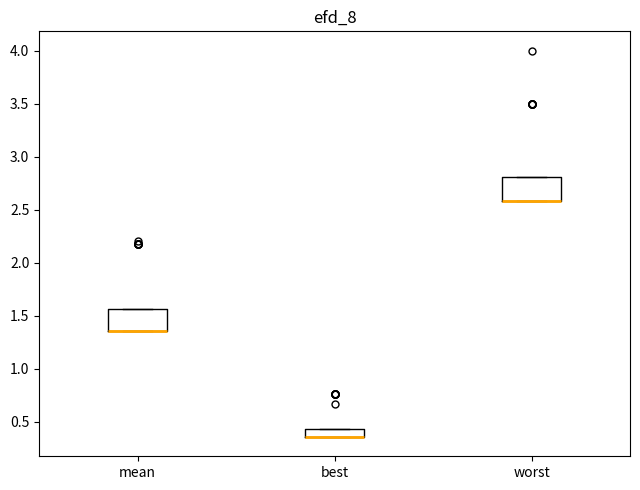

Reading left to right, read every box against the y-axis: the position of its median line, the range the box covers, and the ends of its whiskers. The values are not printed on the chart, so give them approximately, as read against the axis.

mean: median 1.35 (drawn on the box's lower edge), box 1.35 to 1.55, whiskers 1.35 to 1.55
best: median 0.35 (drawn on the box's lower edge), box 0.35 to 0.45, whiskers 0.35 to 0.45
worst: median 2.60 (drawn on the box's lower edge), box 2.60 to 2.80, whiskers 2.60 to 2.80